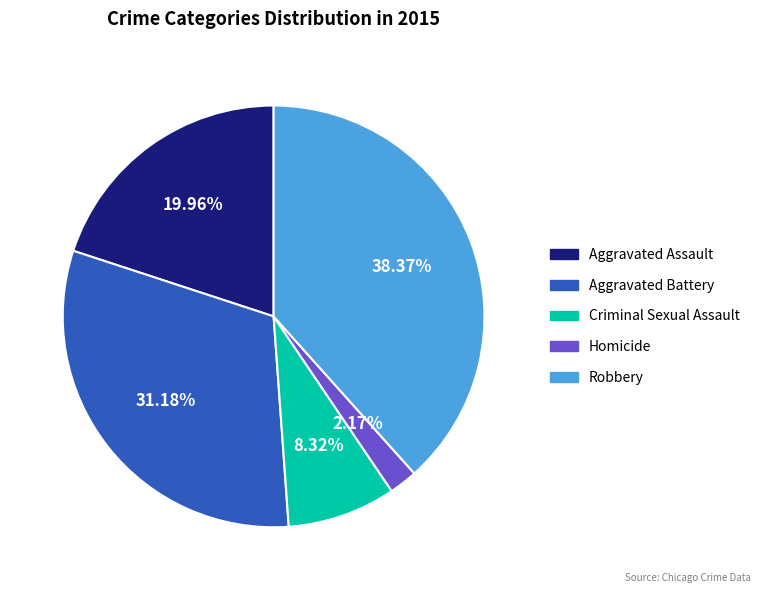

Is the sum of Robbery and Homicide greater than half?

No